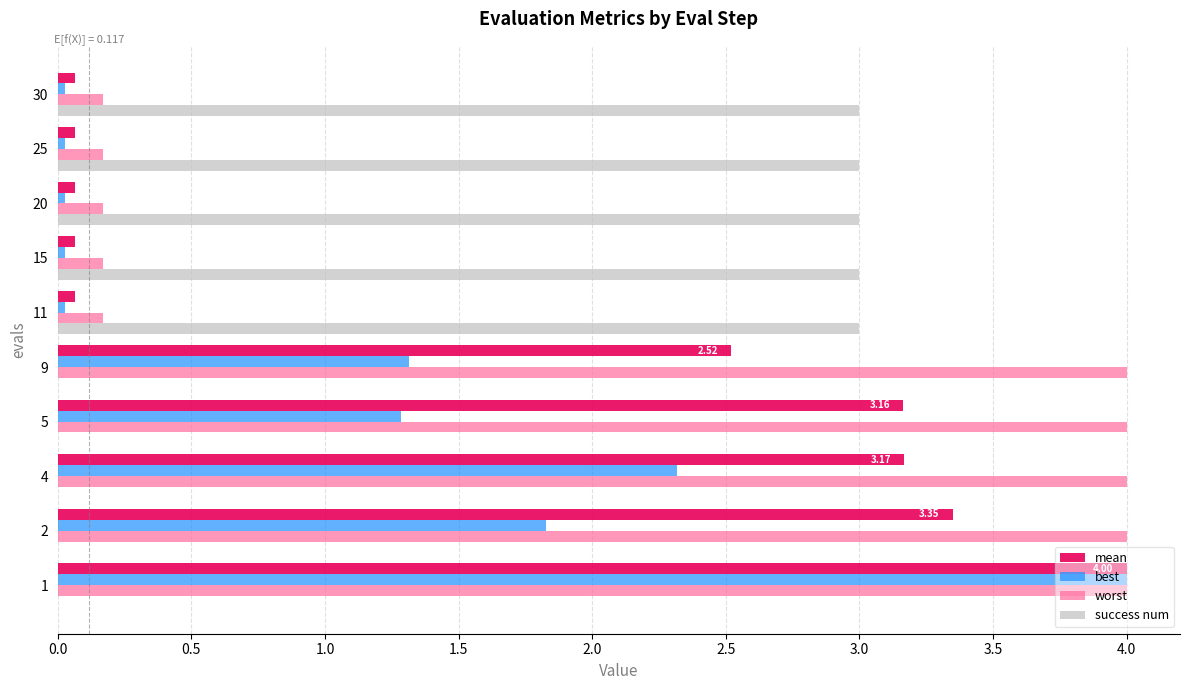

What is the sum of the best values at 9 and 4?

3.6